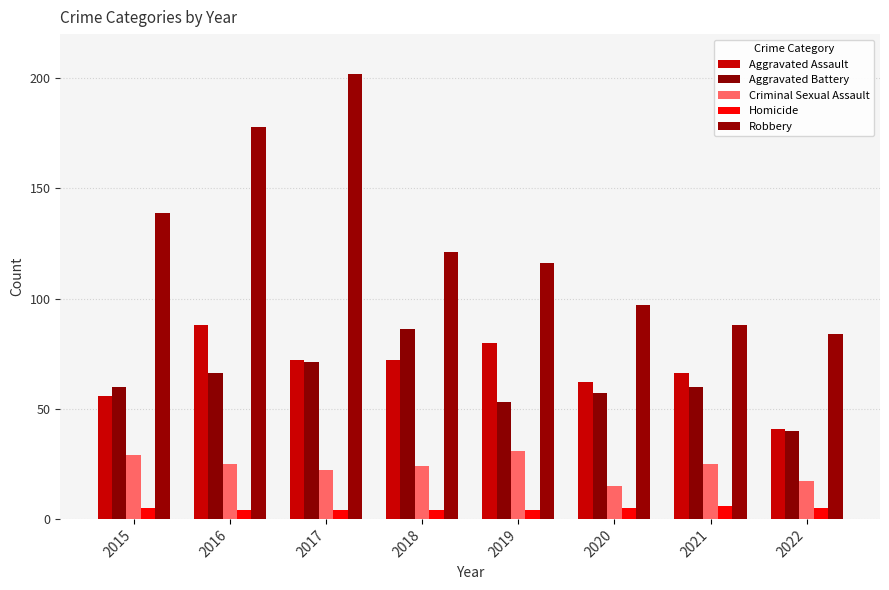

What is the lowest value of the Criminal Sexual Assault series?

15